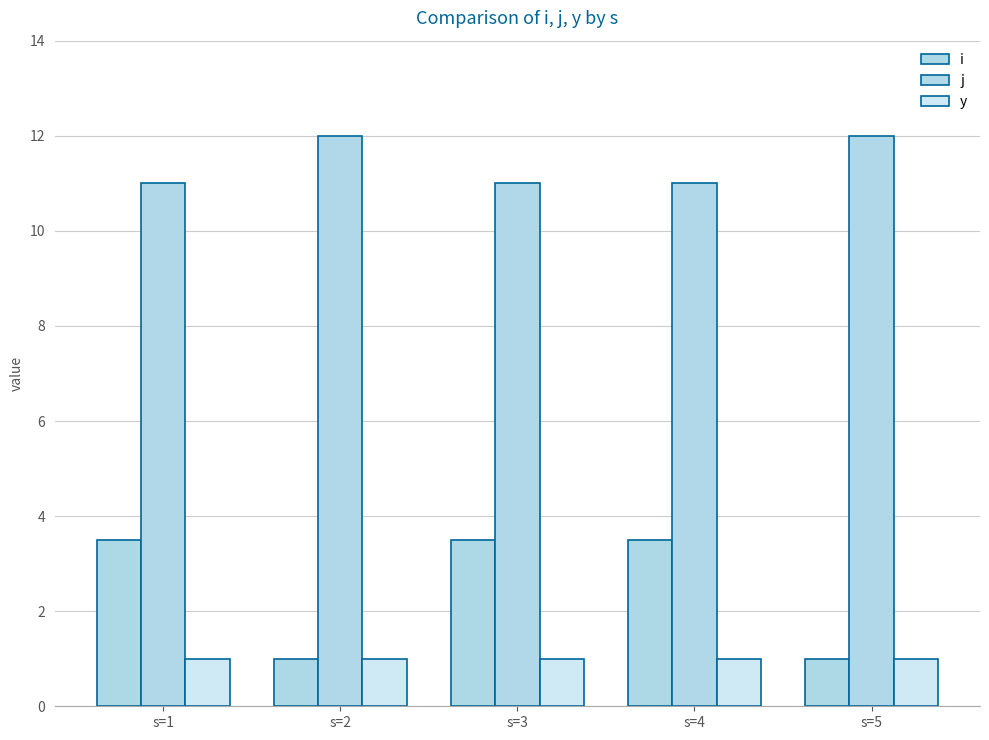

What is the lowest value of the i series?

1.0